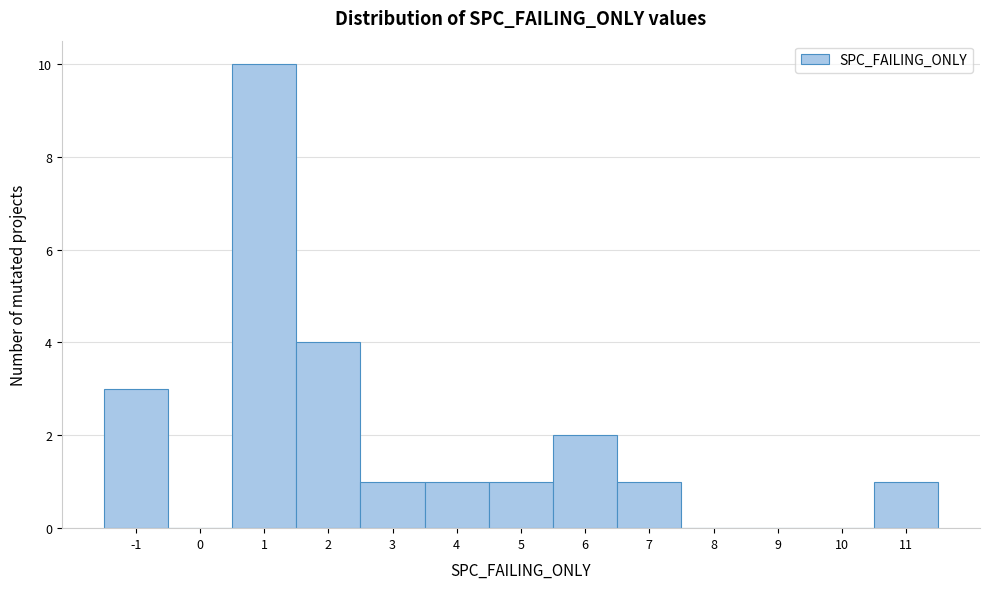

Reading left to right, transcribe this chart: for each bar, give the range it covers on the x-axis and its height. The values are not printed on the chart, so give them approximately, as read against the axis.

-1.5 to -0.5: 3
-0.5 to 0.5: 0
0.5 to 1.5: 10
1.5 to 2.5: 4
2.5 to 3.5: 1
3.5 to 4.5: 1
4.5 to 5.5: 1
5.5 to 6.5: 2
6.5 to 7.5: 1
7.5 to 8.5: 0
8.5 to 9.5: 0
9.5 to 10.5: 0
10.5 to 11.5: 1